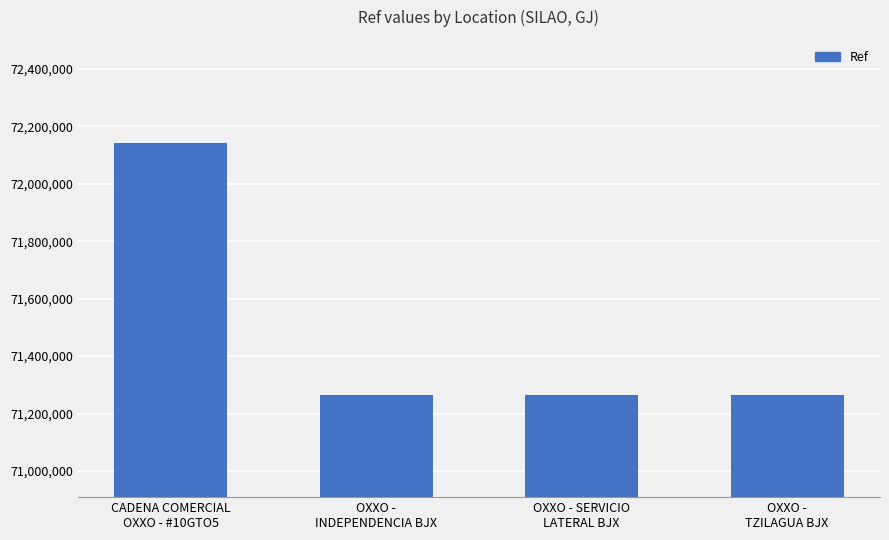

What is the value of the 4th bar from the left?

71265065